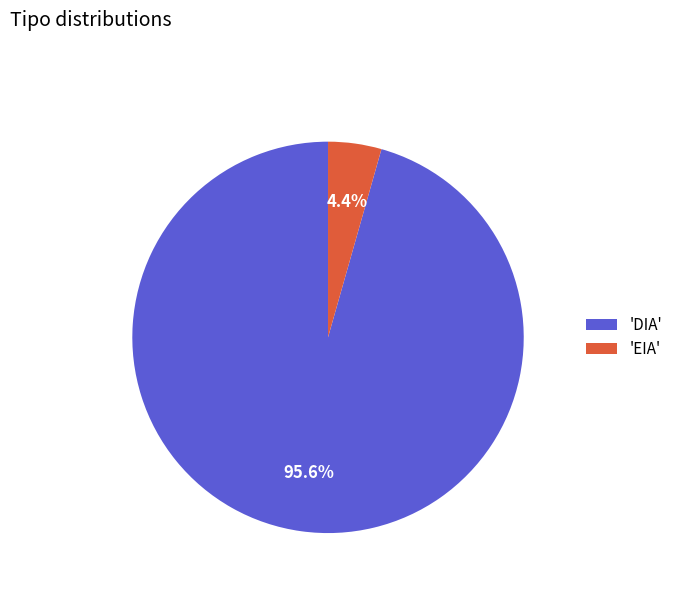

Between 'EIA' and 'DIA', which is larger?

'DIA'